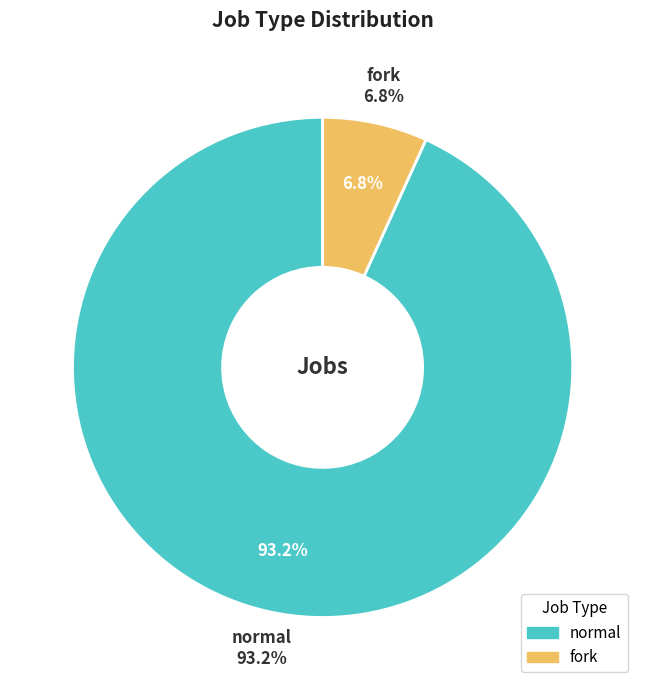

To the nearest percent, what percentage of the pie is normal?

93%